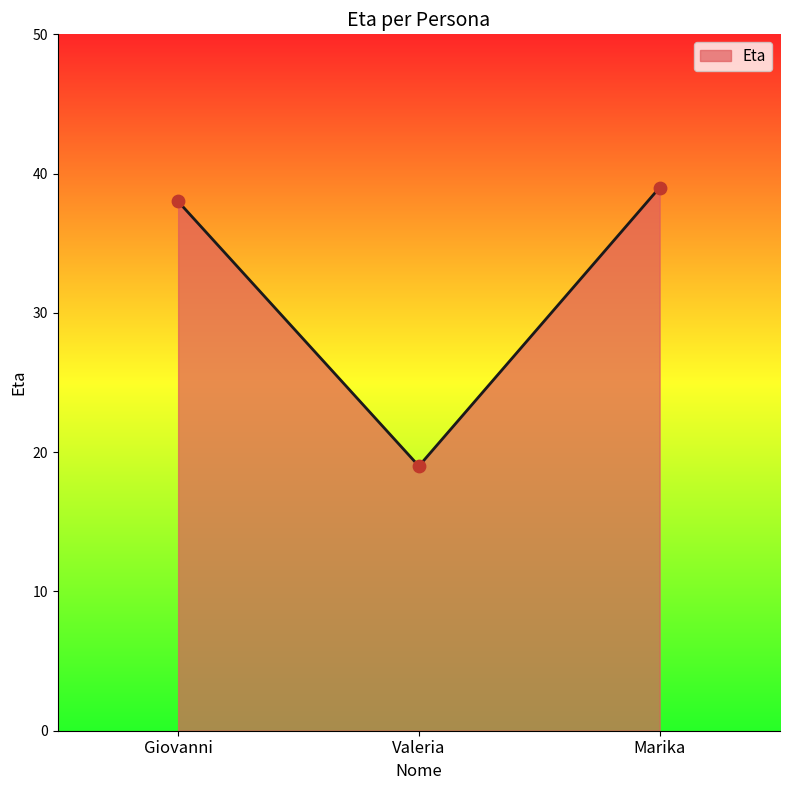

Which has a higher value, Giovanni or Valeria?

Giovanni